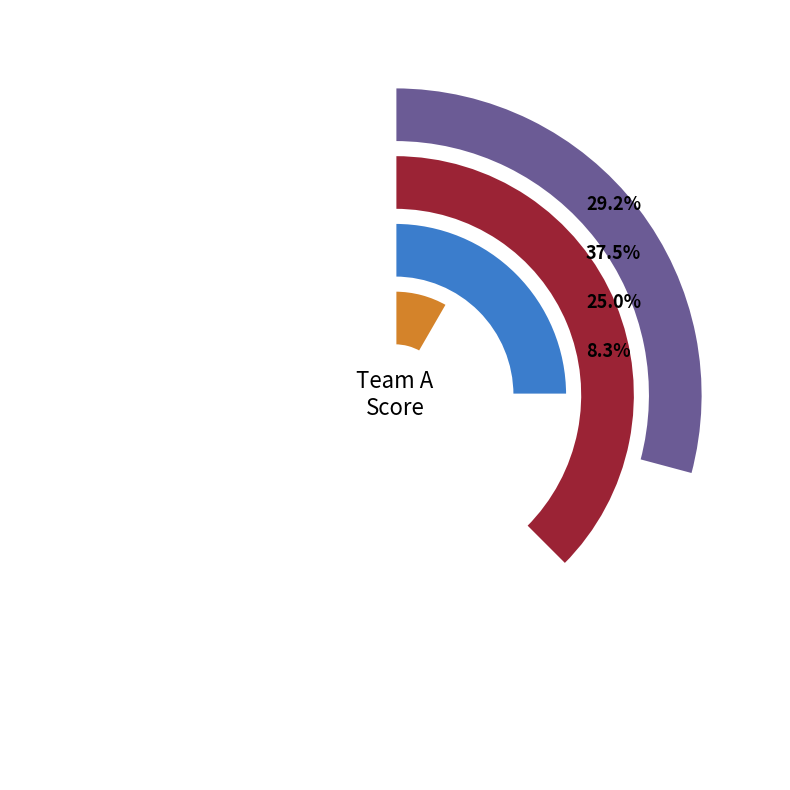

To the nearest percent, what percentage of the pie is 1?

25%